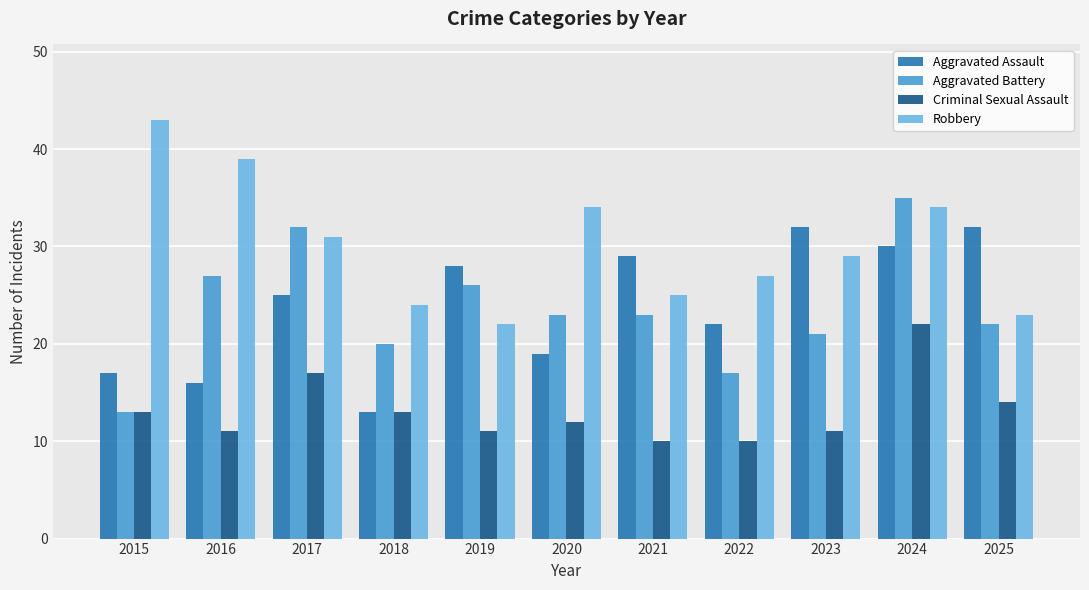

What is the sum of all Aggravated Battery values?

259